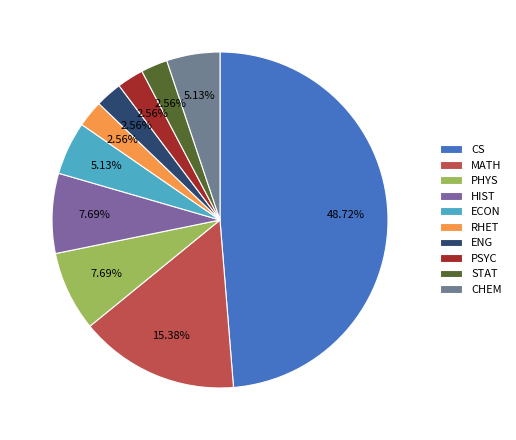

To the nearest percent, what is the combined percentage of PSYC and CS?

51%